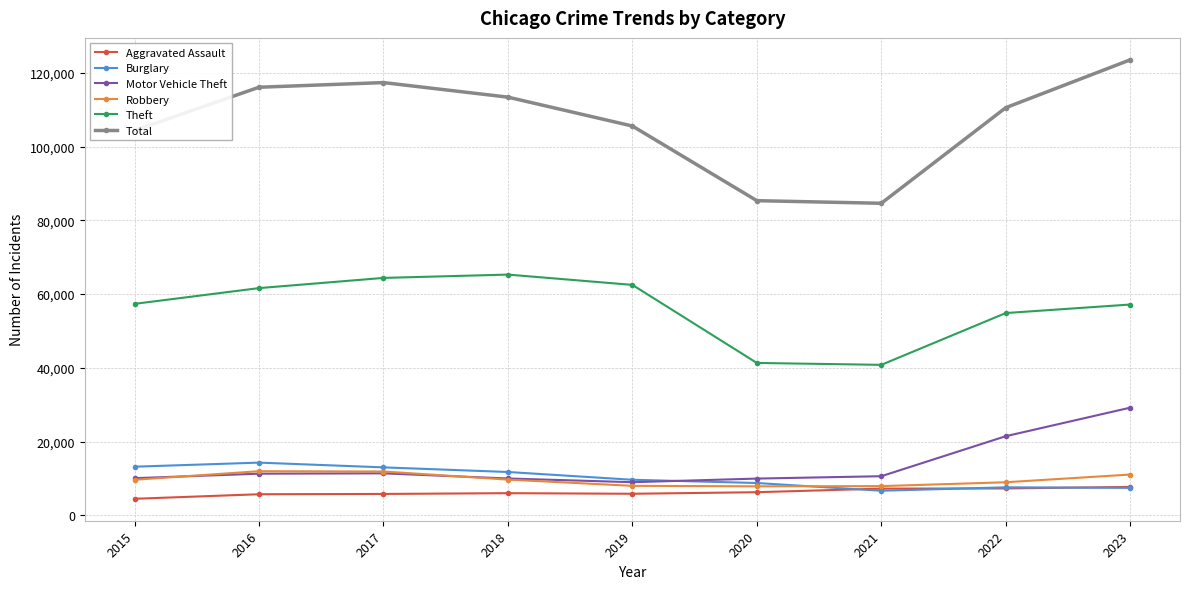

At which category is the sum across all series the highest?

2023